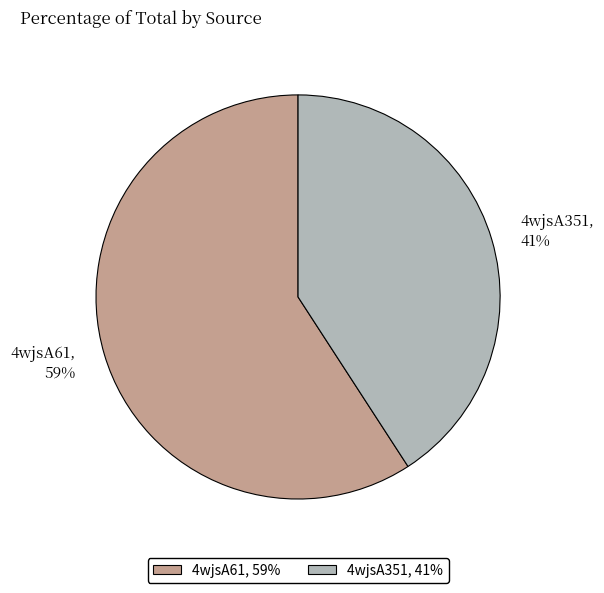

Approximately how many times larger is the value at 4wjsA351 compared to 4wjsA61?

0.7